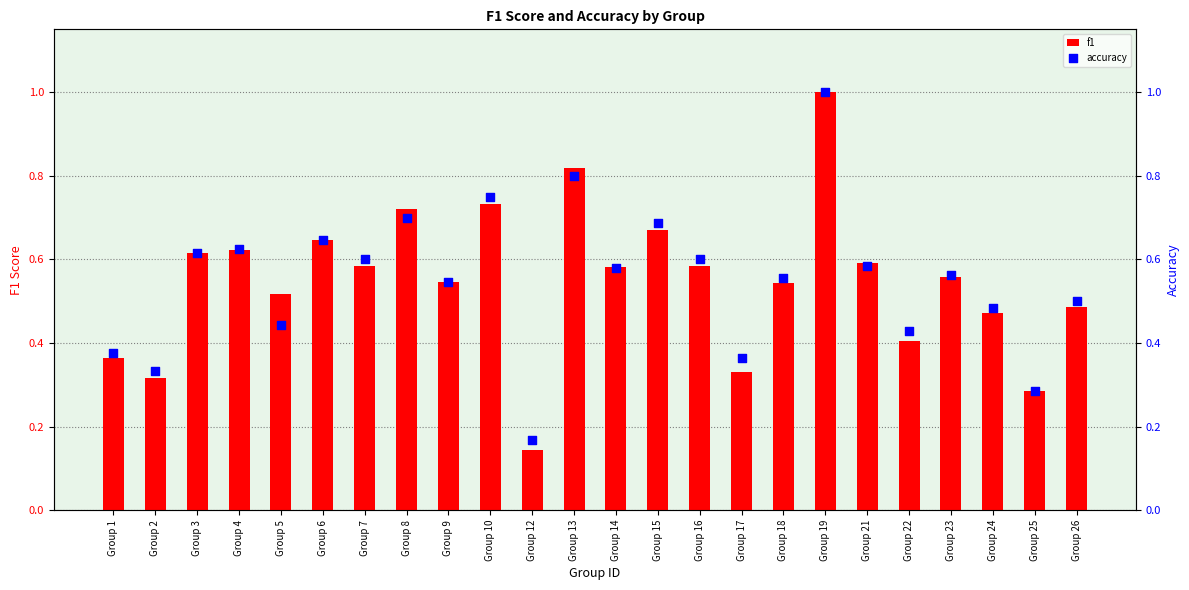

Is the value of f1 at Group 18 greater than the value of accuracy at Group 9?

No